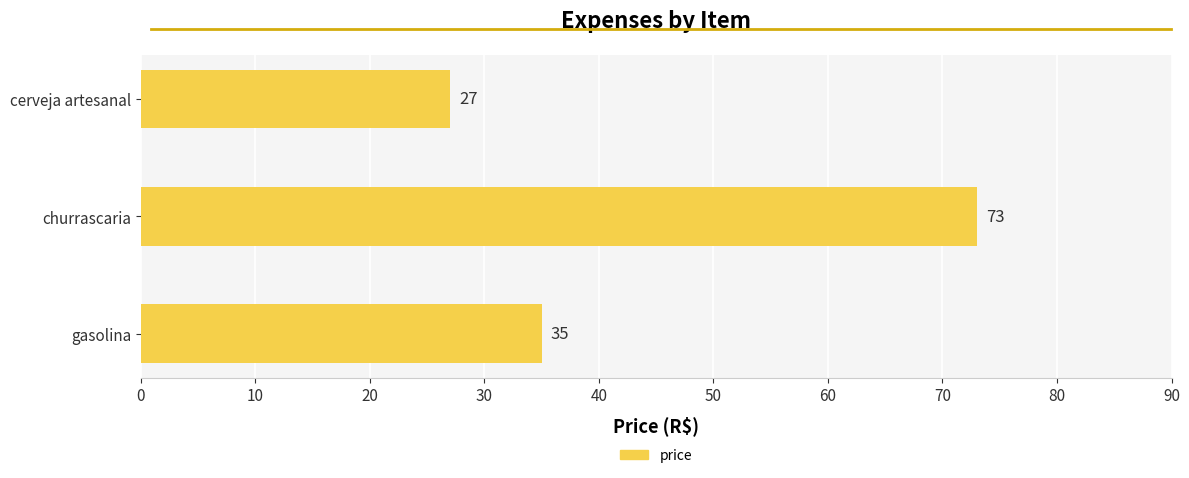

What is the greatest value displayed?

73